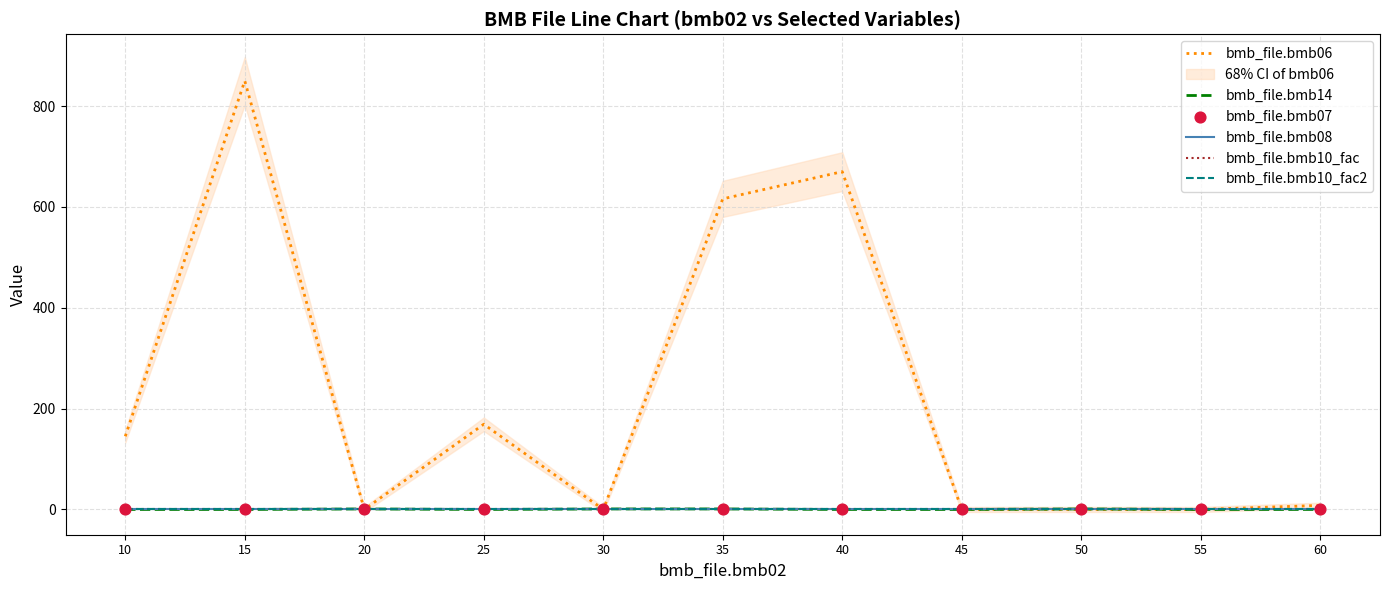

What are all the series names shown in the legend?

bmb_file.bmb06, bmb_file.bmb14, bmb_file.bmb08, bmb_file.bmb10_fac, bmb_file.bmb10_fac2, bmb_file.bmb07